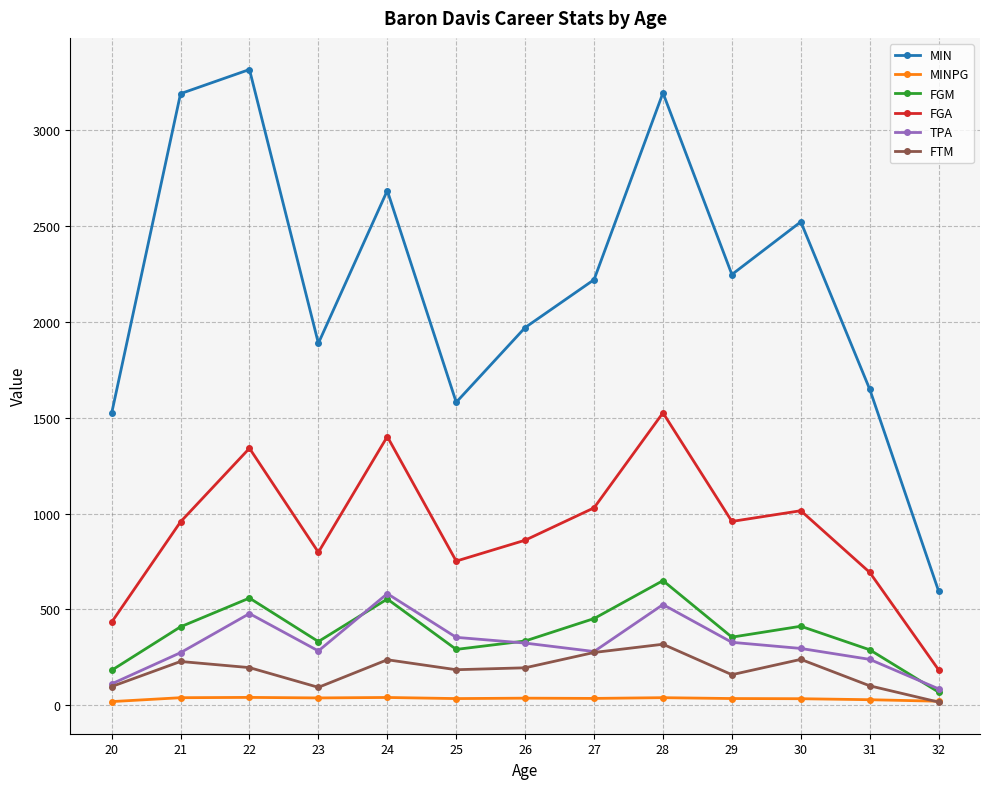

The value of MIN at 25 is 1581.0. True or false?

True